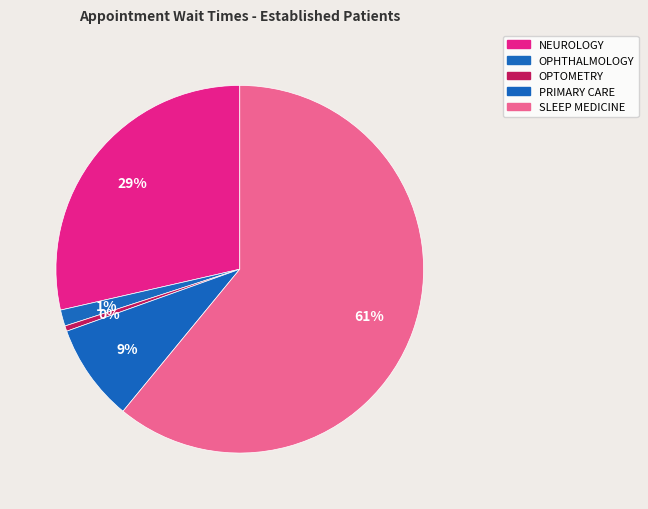

Rank the categories by value from lowest to highest.

OPTOMETRY, OPHTHALMOLOGY, PRIMARY CARE, NEUROLOGY, SLEEP MEDICINE